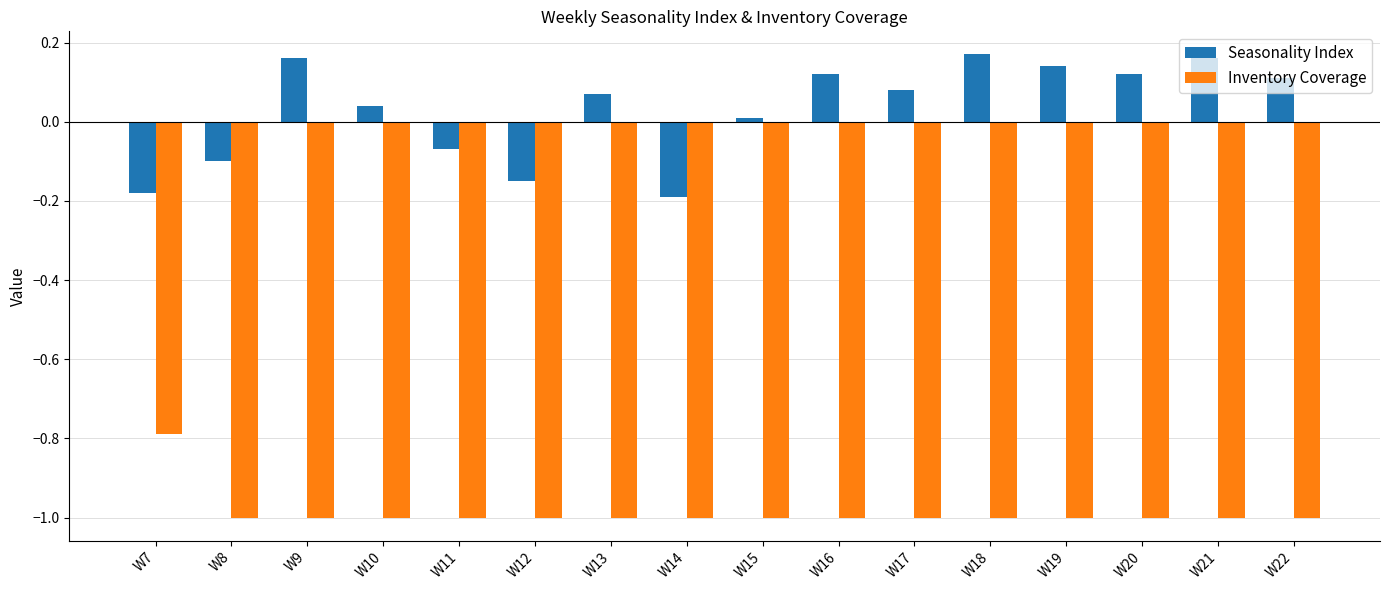

The value of Seasonality Index at W14 is -0.2. True or false?

True